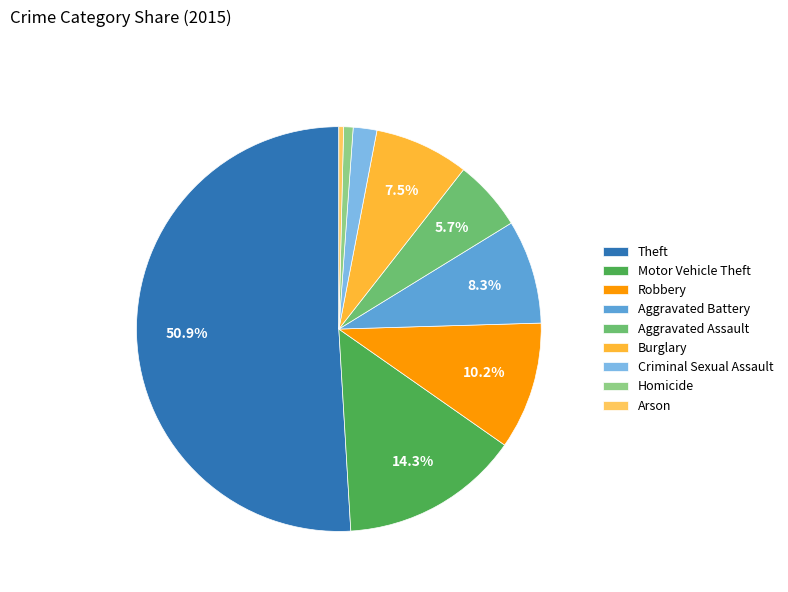

Count the number of slices in the pie.

9